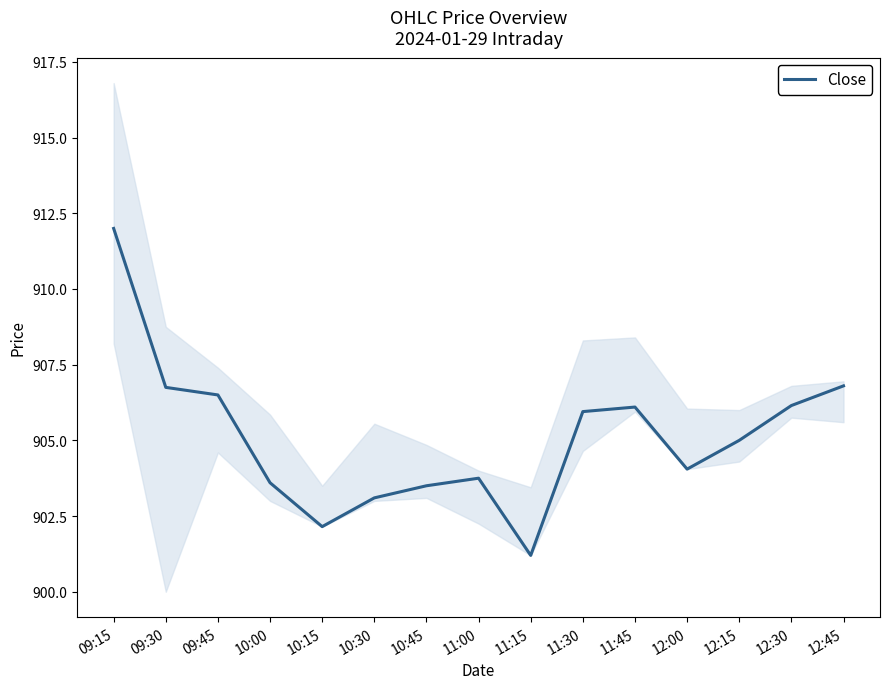

Reading right to left, list all the values displayed in this chart.

12:45=906.8	12:30=906.1	12:15=905.0	12:00=904.0	11:45=906.1	11:30=906.0	11:15=901.2	11:00=903.8	10:45=903.5	10:30=903.1	10:15=902.1	10:00=903.6	09:45=906.5	09:30=906.8	09:15=912.0